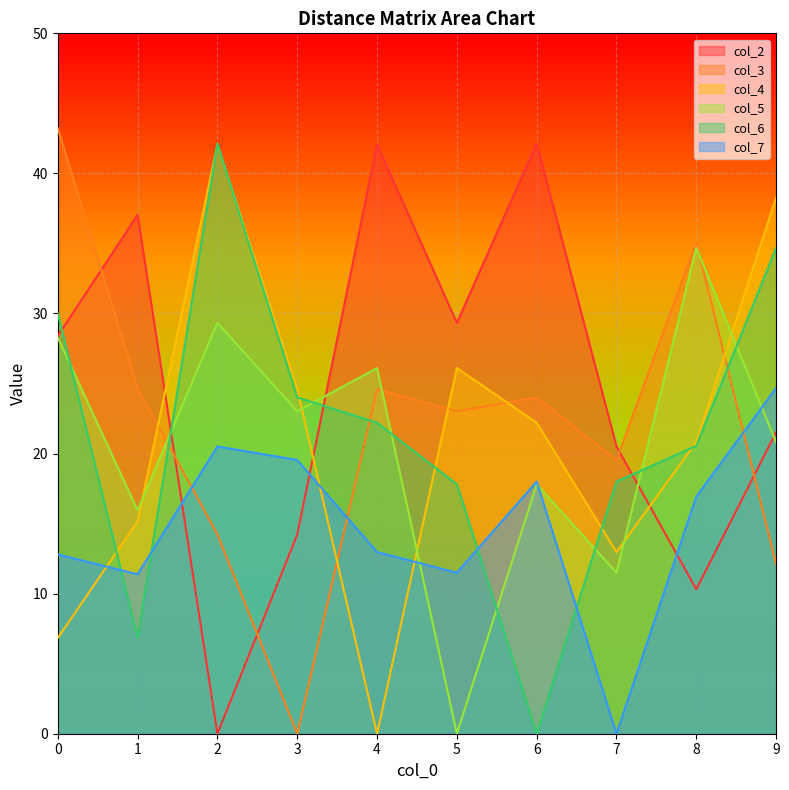

Reading left to right, transcribe all the data shown in this chart.

col_2: 0=28.4	1=37.0	2=0.0	3=14.2	4=42.1	5=29.3	6=42.1	7=20.5	8=10.3	9=21.5
col_3: 0=43.2	1=24.7	2=14.2	3=0.0	4=24.6	5=23.0	6=24.0	7=19.5	8=35.1	9=12.1
col_4: 0=6.8	1=15.2	2=42.1	3=24.6	4=0.0	5=26.1	6=22.2	7=13.0	8=20.8	9=38.3
col_5: 0=28.3	1=15.9	2=29.3	3=23.0	4=26.1	5=0.0	6=17.8	7=11.5	8=34.7	9=20.8
col_6: 0=30.0	1=6.9	2=42.1	3=24.0	4=22.2	5=17.8	6=0.0	7=18.0	8=20.6	9=34.7
col_7: 0=12.8	1=11.4	2=20.5	3=19.5	4=13.0	5=11.5	6=18.0	7=0.0	8=16.9	9=24.7